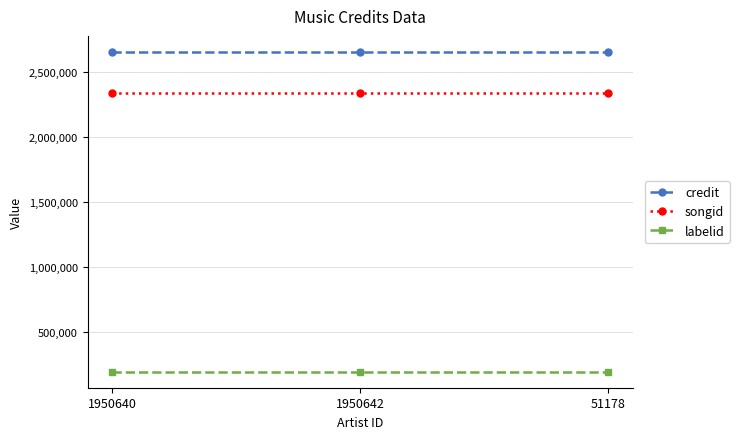

What is the spread (max minus min) of values at 1950640?

2467411